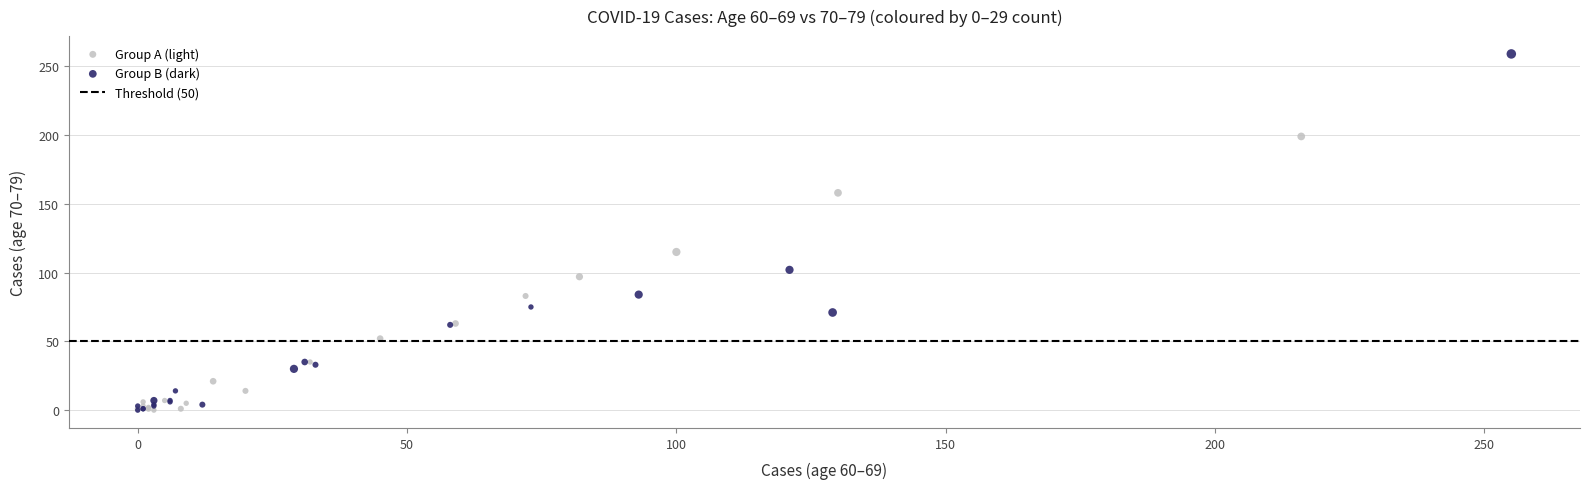

Which series contains the highest Y value?

Group B (dark)